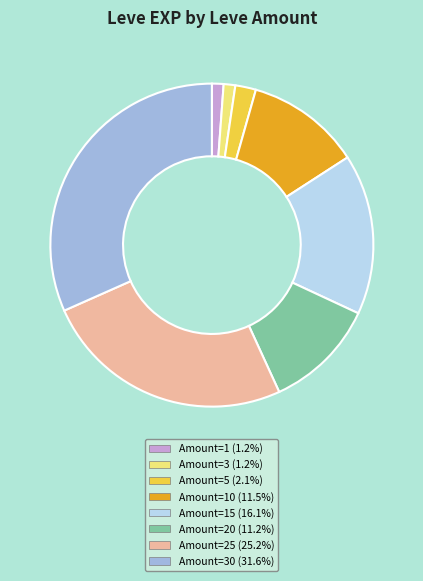

Does any single category account for the majority?

No